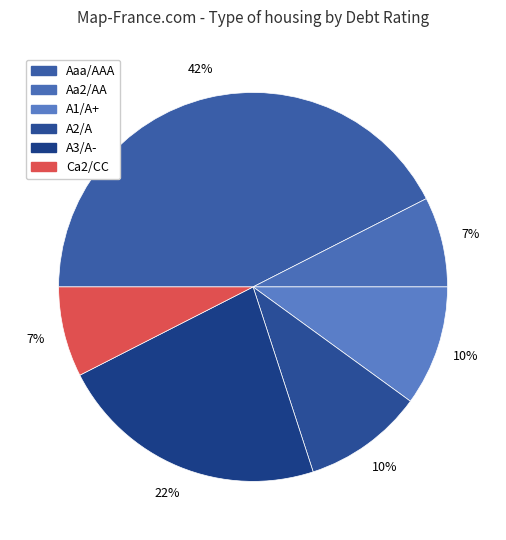

Is there any slice that represents more than half of the pie?

No